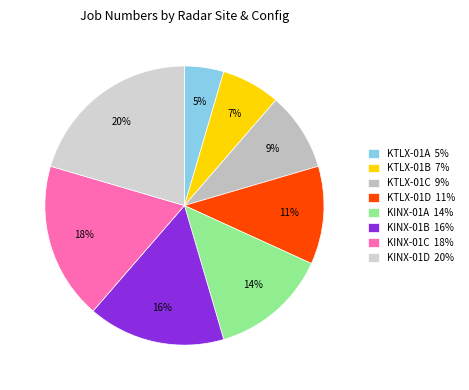

Is there a majority slice in this chart?

No